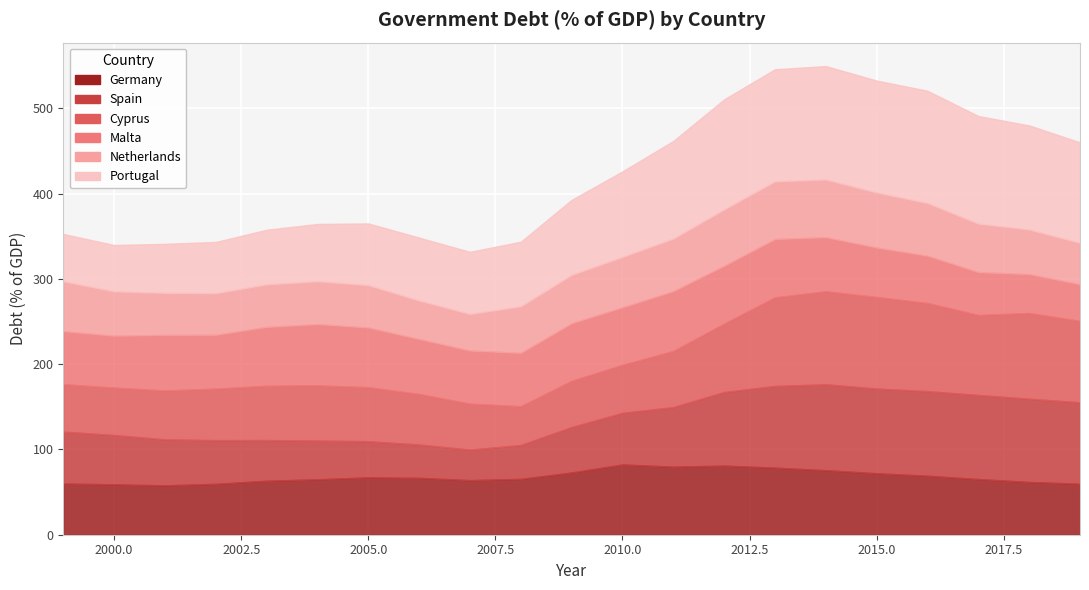

What are all the series names shown in the legend?

Germany, Spain, Cyprus, Malta, Netherlands, Portugal